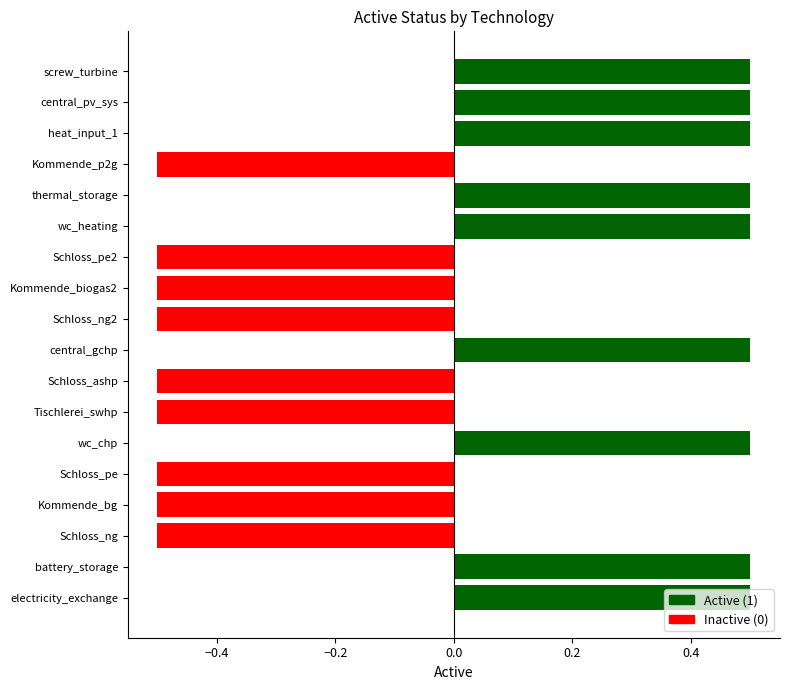

What is the difference between the values at central_pv_sys and Kommende_p2g?

1.0